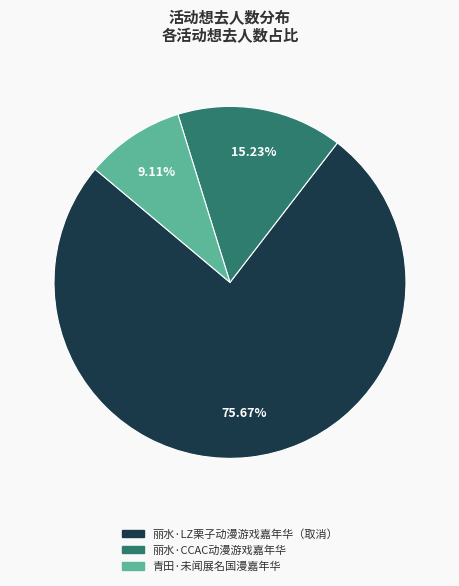

Rank the categories by value from highest to lowest.

丽水·LZ栗子动漫游戏嘉年华（取消）, 丽水·CCAC动漫游戏嘉年华, 青田·未闻展名国漫嘉年华